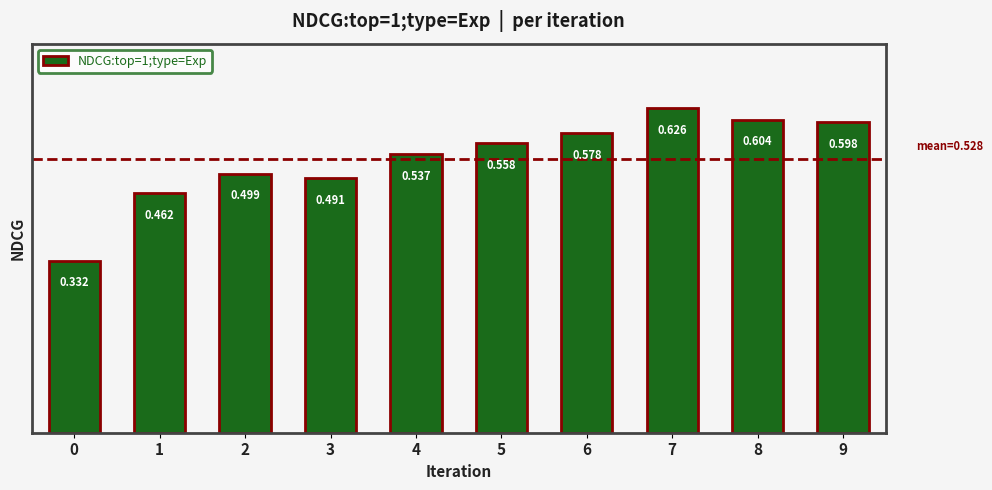

Read the value at 0.

0.3